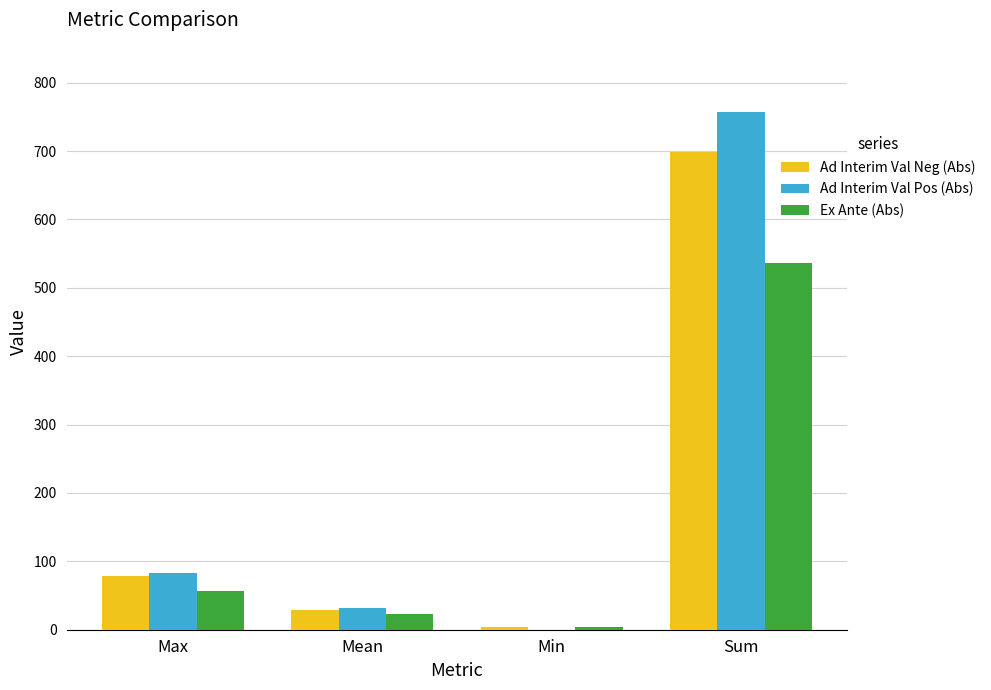

What is the total value across all series at Min?

7.3